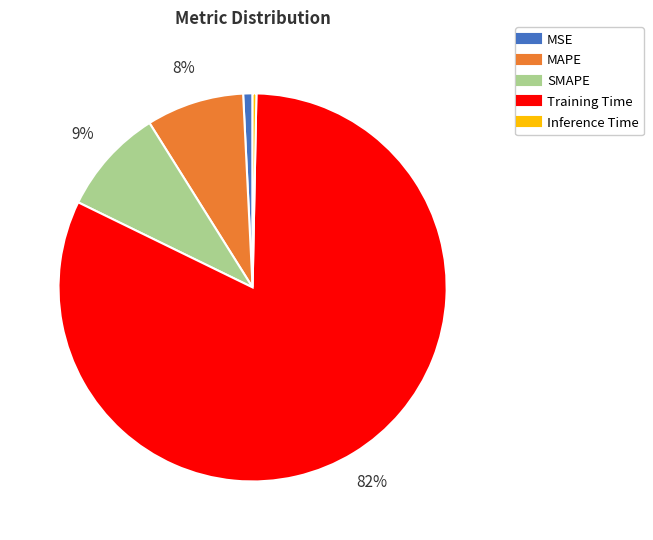

To the nearest percent, what is the difference between the largest and smallest slice percentages?

82%